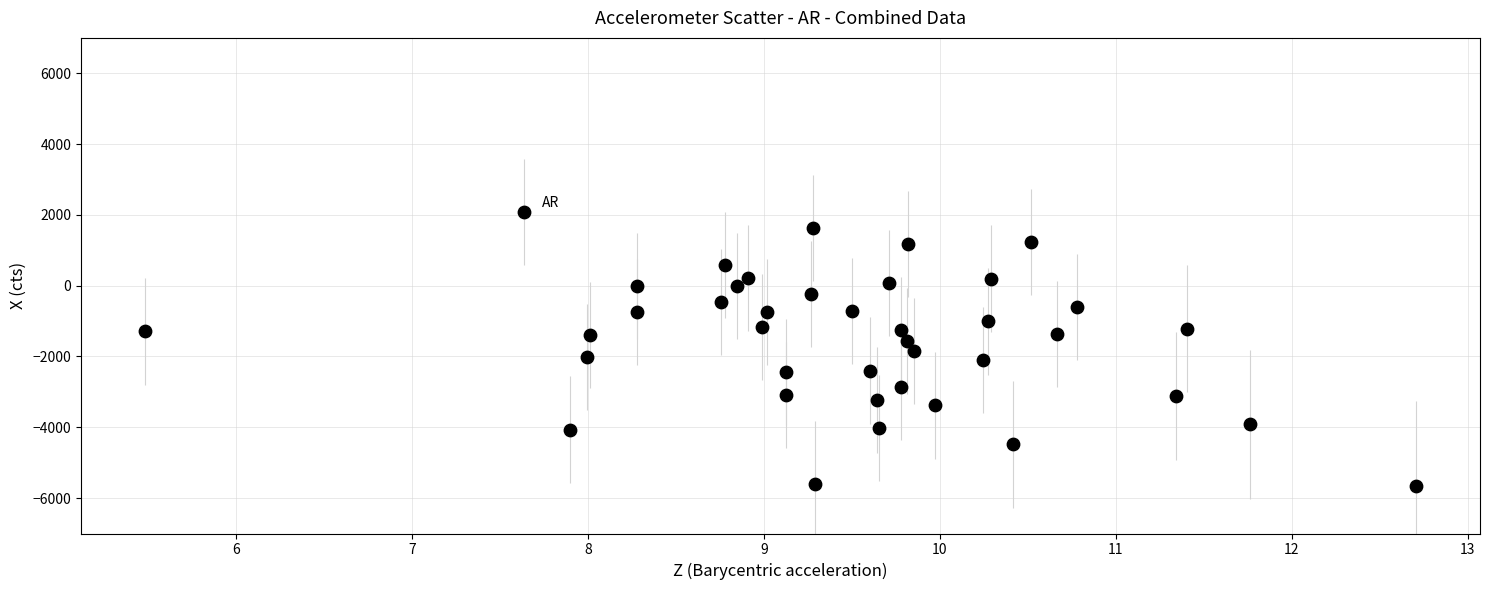

What is the range of X values (max minus min)?

7.2